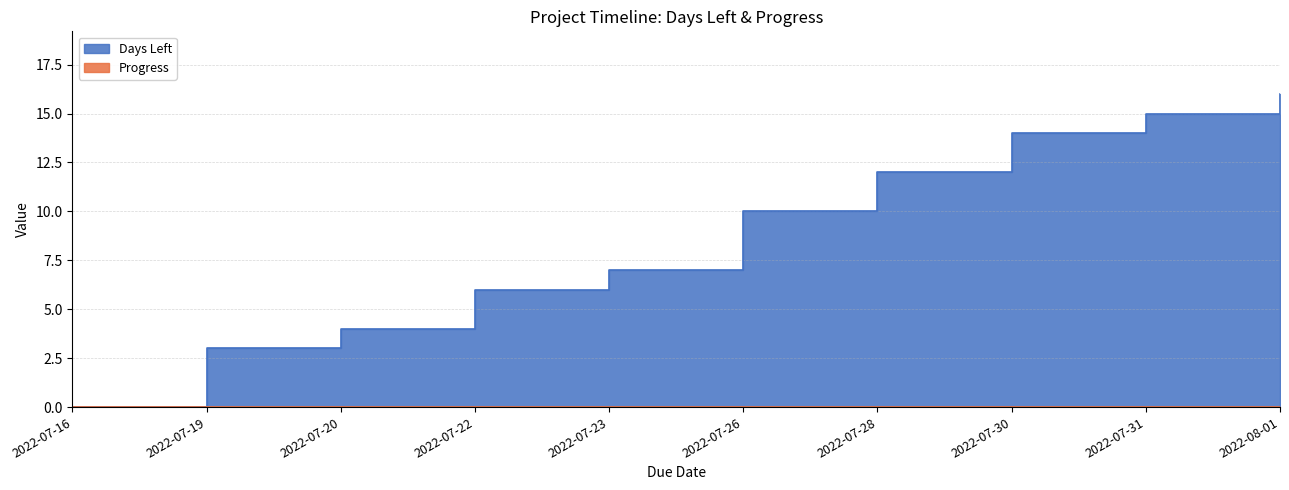

True or false: the data has more than 2 interior local peaks.

False